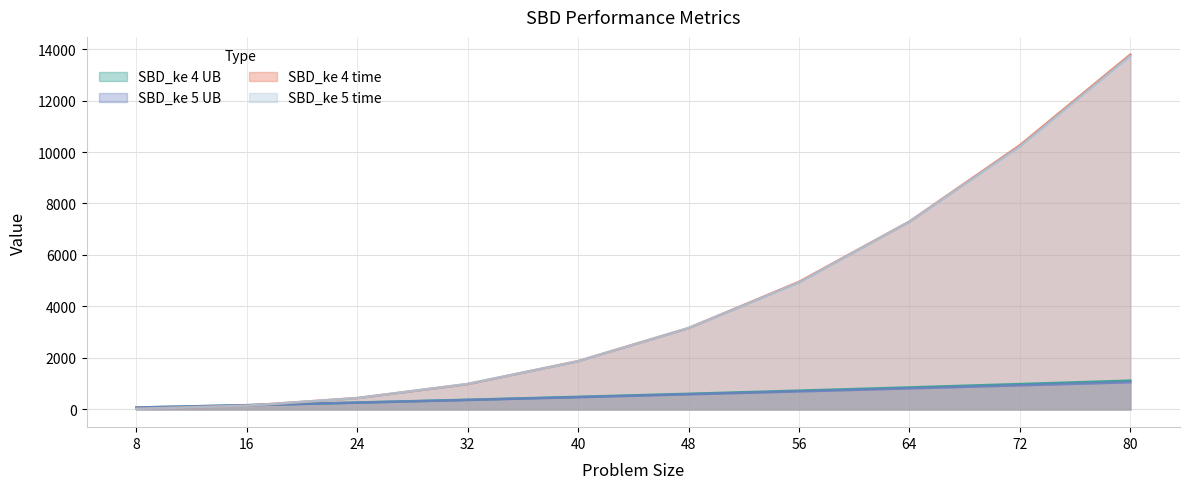

What value does the SBD_ke 4 time series have at 24?

440.6